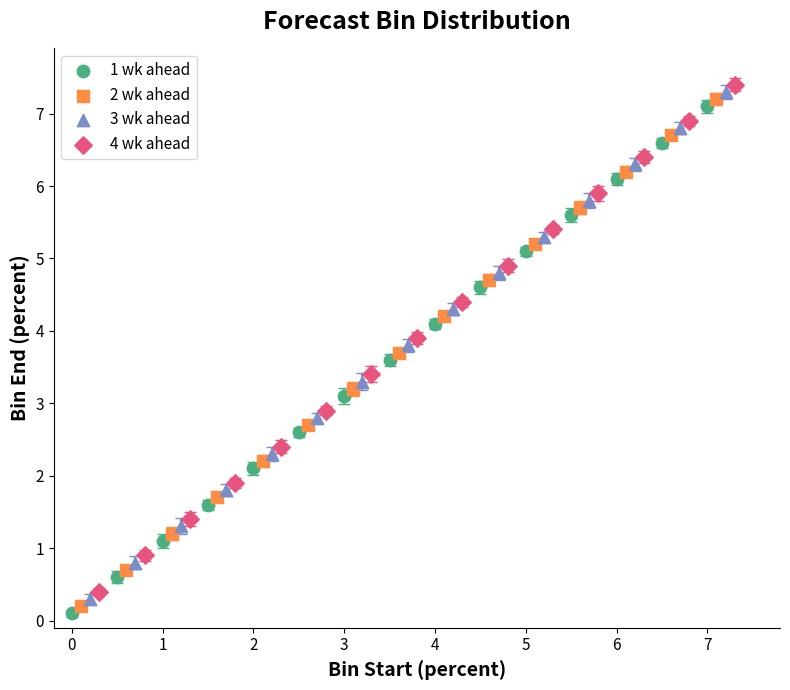

Which series reaches the maximum Y coordinate?

4 wk ahead